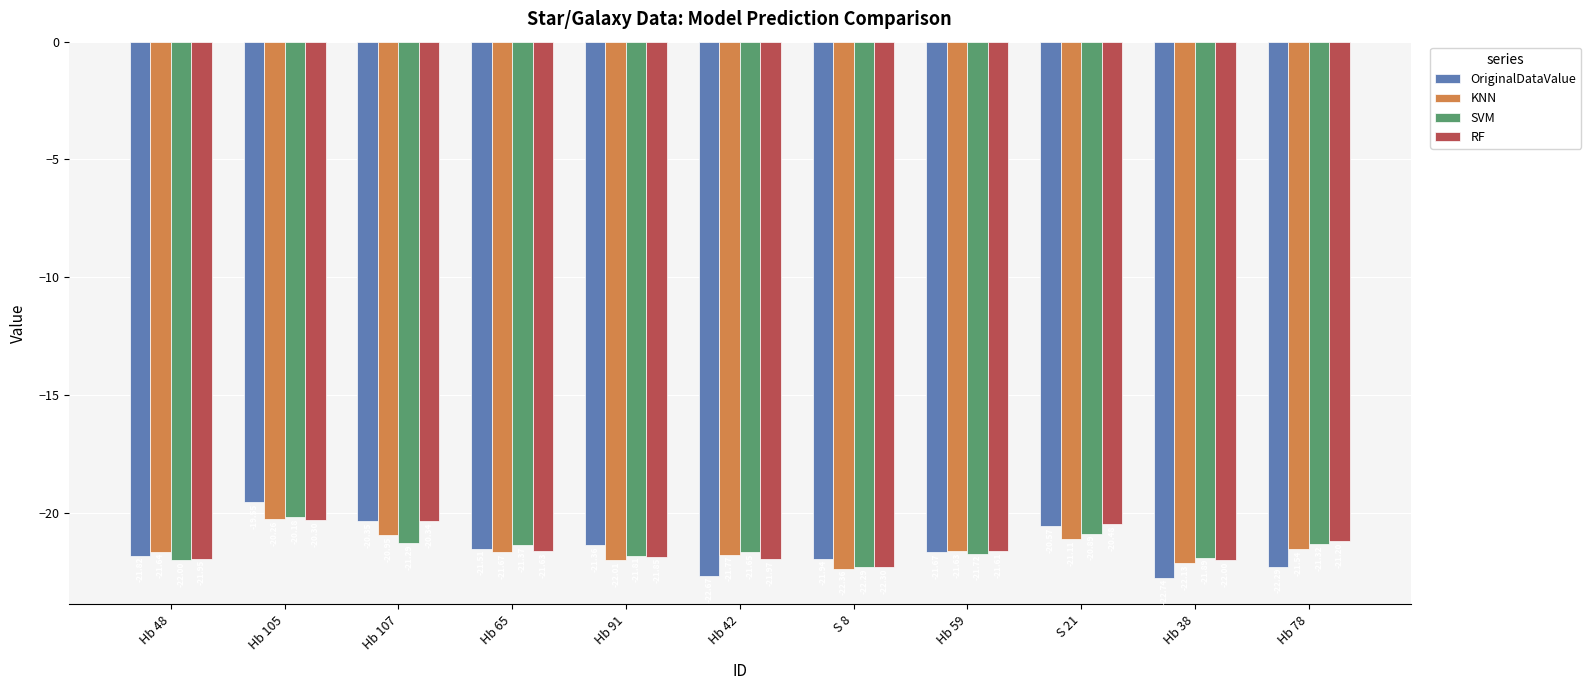

What is the value of the SVM bar at the 9th from the left?

-20.9